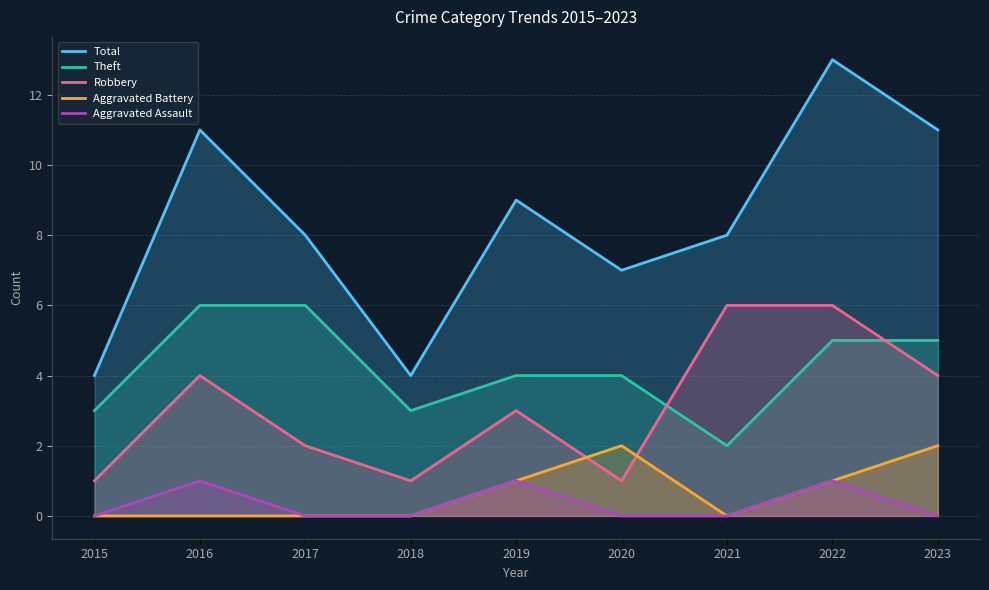

How many lines are shown in the chart?

5